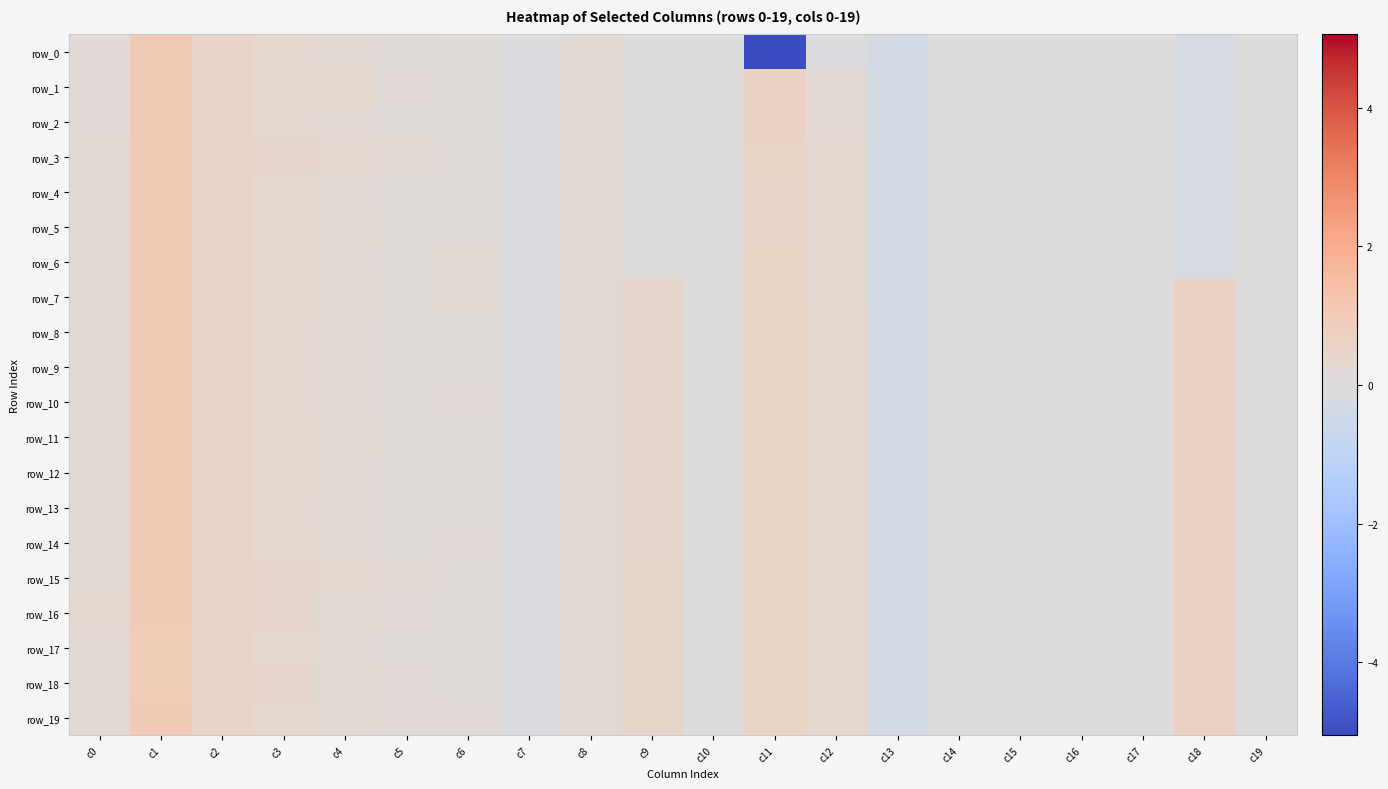

The row_8 series shows 0.1 at c5. True or false?

True